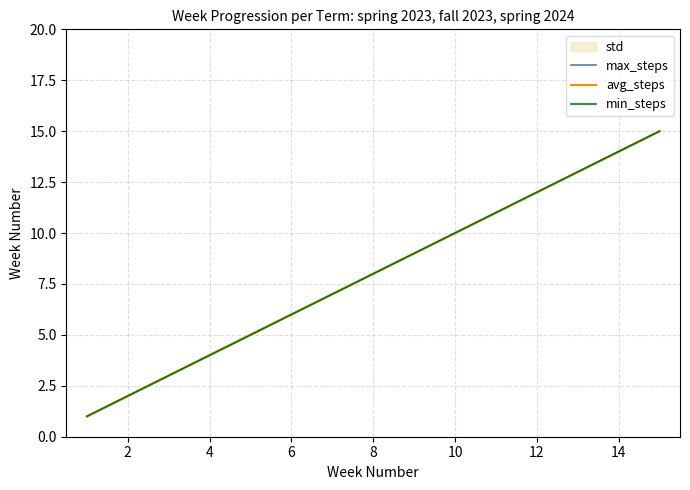

The max_steps series shows 3 at 4. True or false?

True